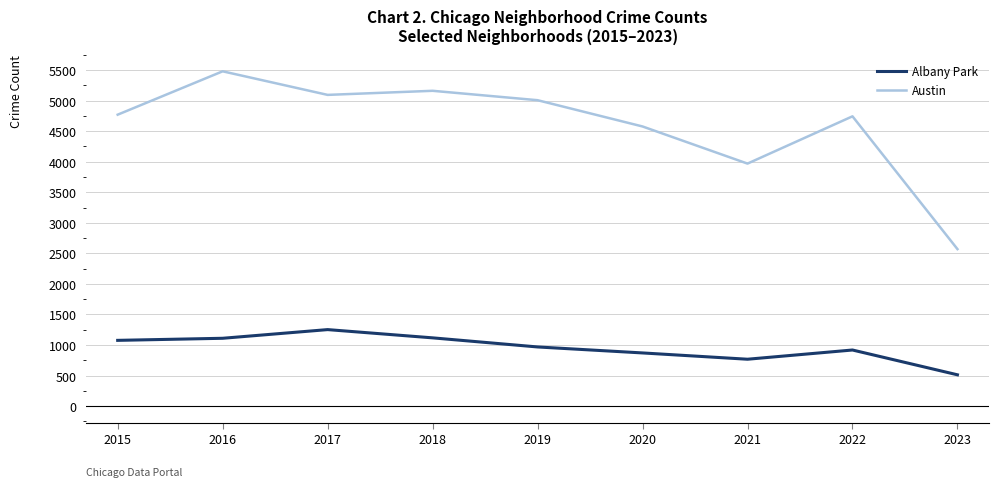

True or false: Albany Park and Austin intersect in this chart.

False